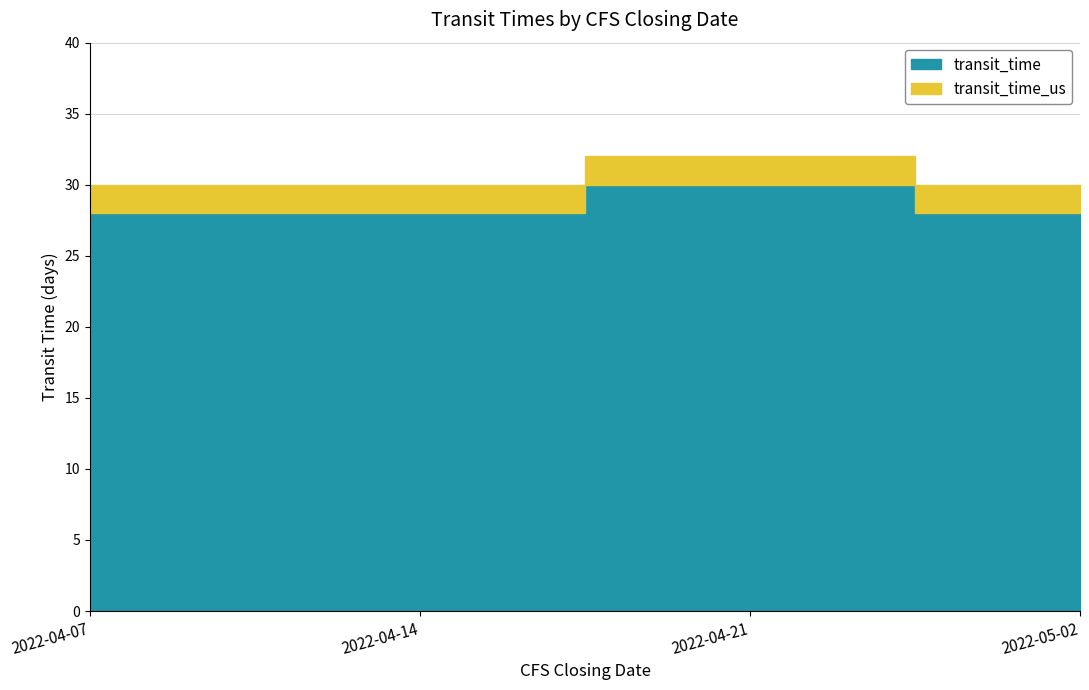

How many data points in transit_time are above 28?

1